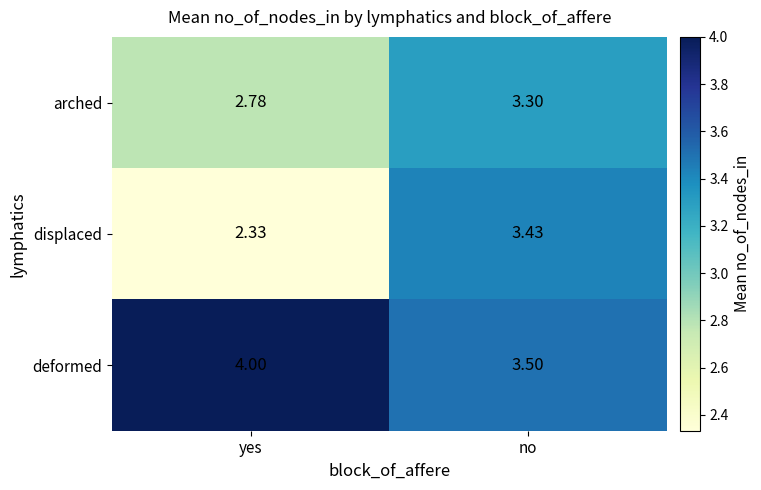

Rank the series by their average value, from lowest to highest.

displaced, arched, deformed